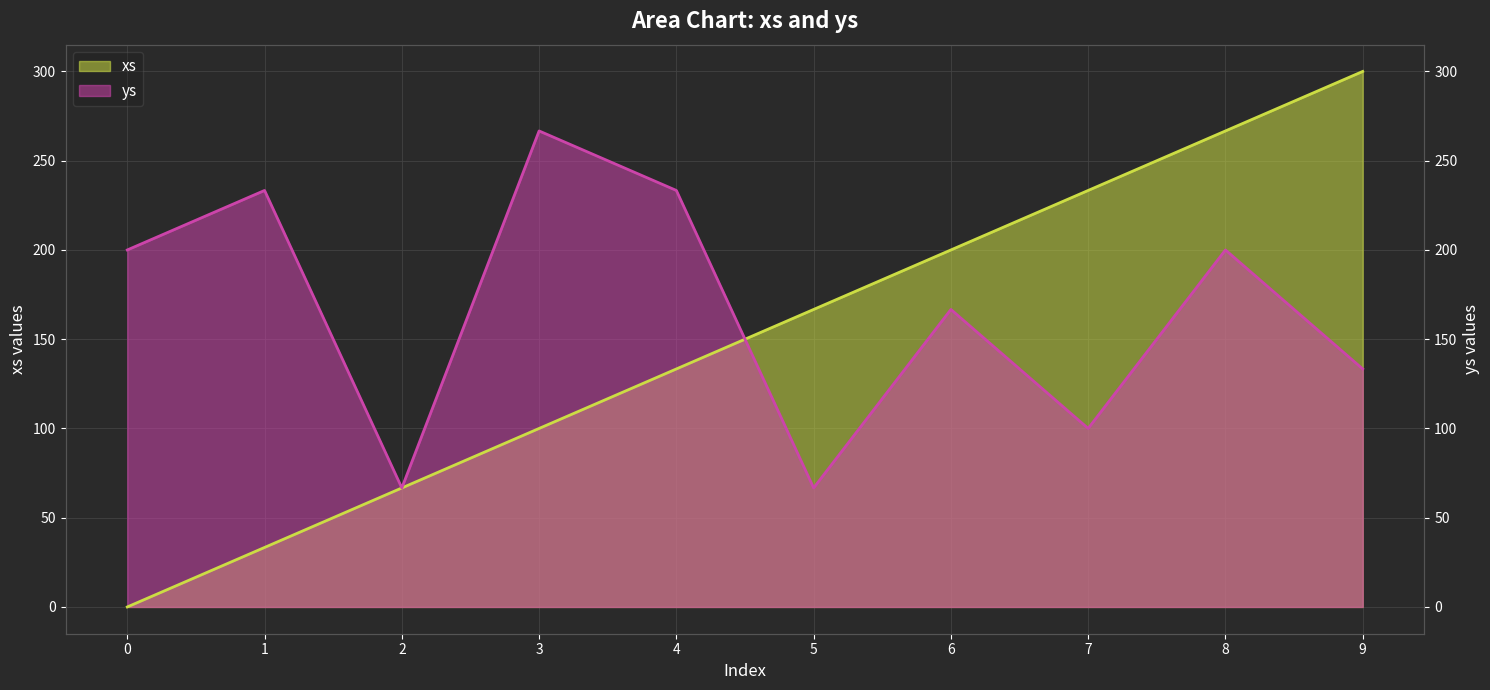

At which category is the sum across all series the highest?

8